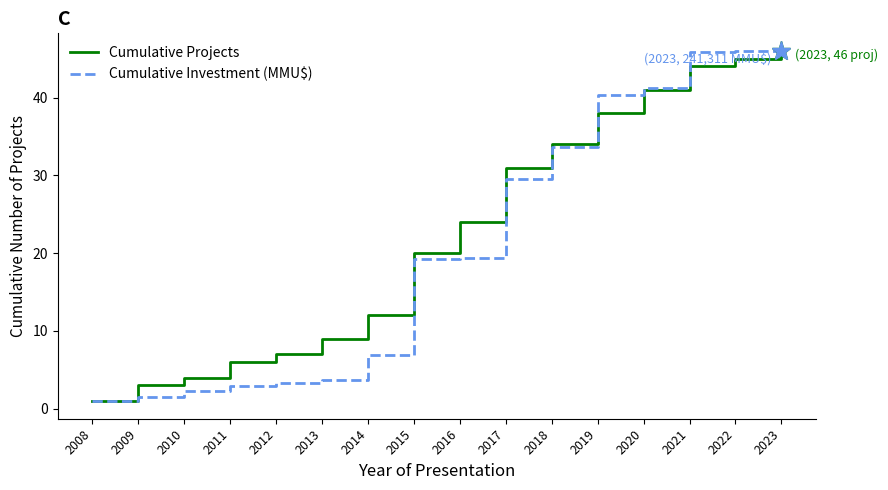

Rank the series at 2011 from lowest to highest value.

Cumulative Investment (MMU$), Cumulative Projects